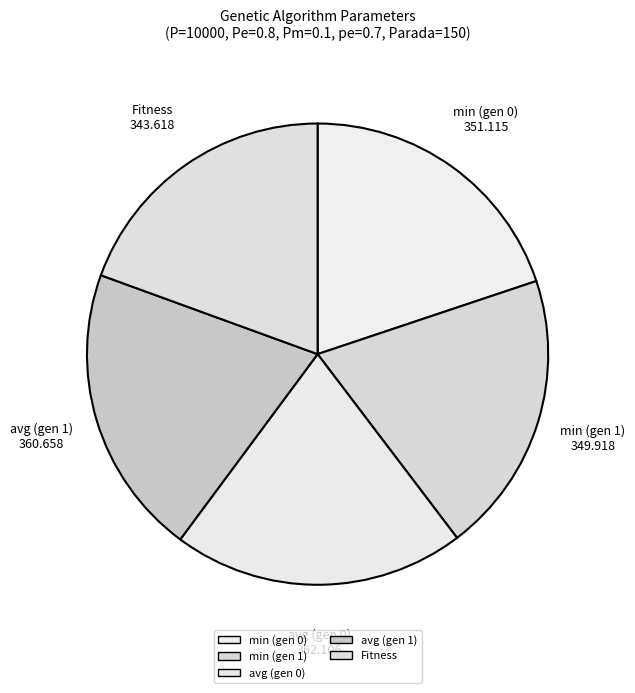

What percentage is NOT represented by Fitness?

80.6%